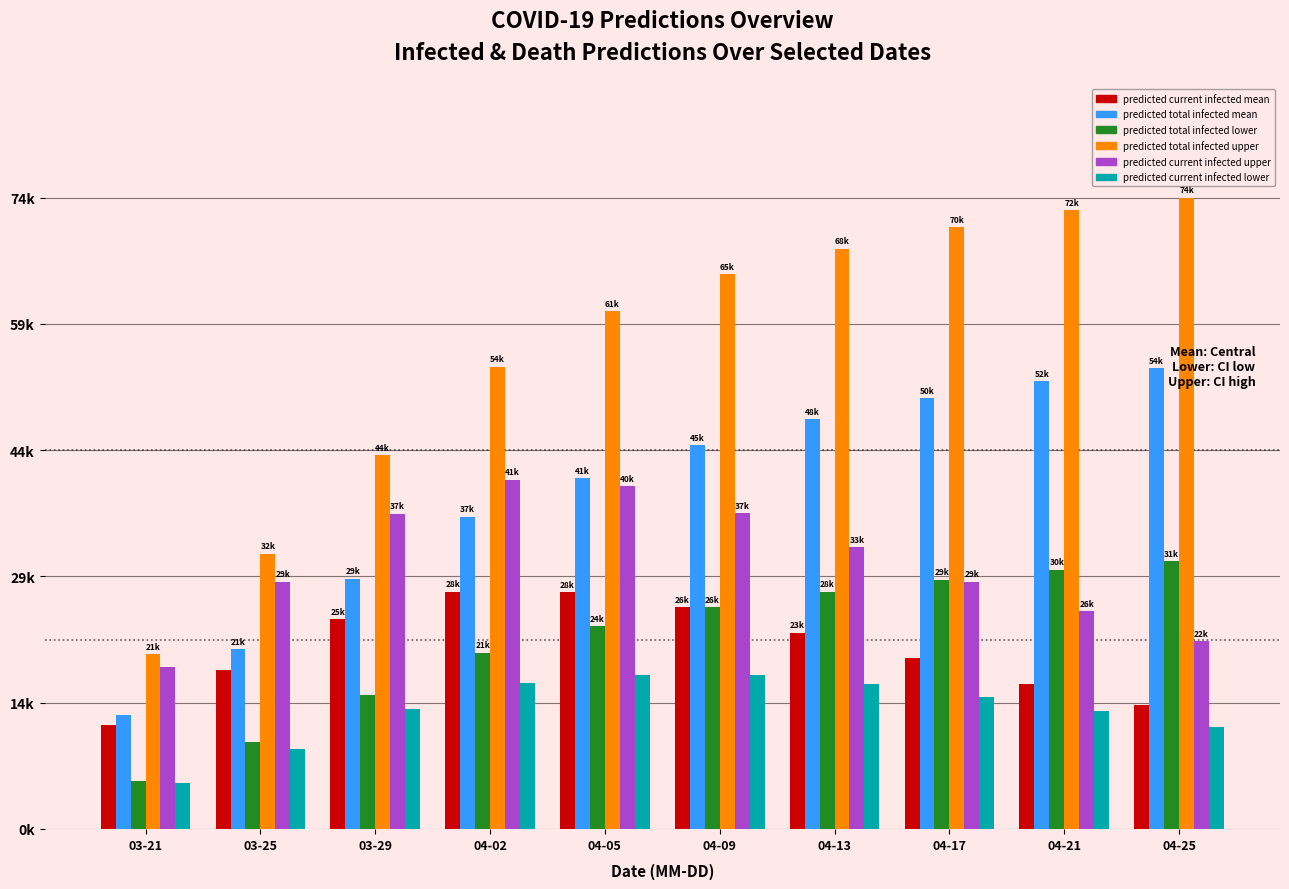

What are all the series names shown in the legend?

predicted current infected mean, predicted total infected mean, predicted total infected lower, predicted total infected upper, predicted current infected upper, predicted current infected lower